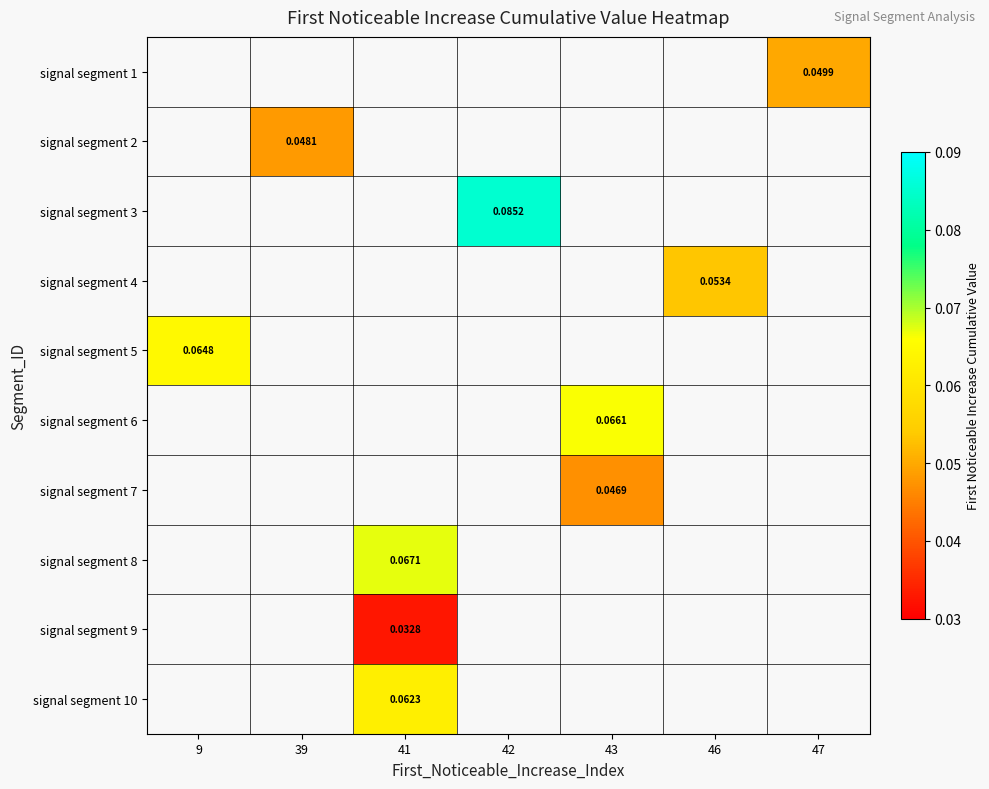

How many values in signal segment 4 are above zero?

1